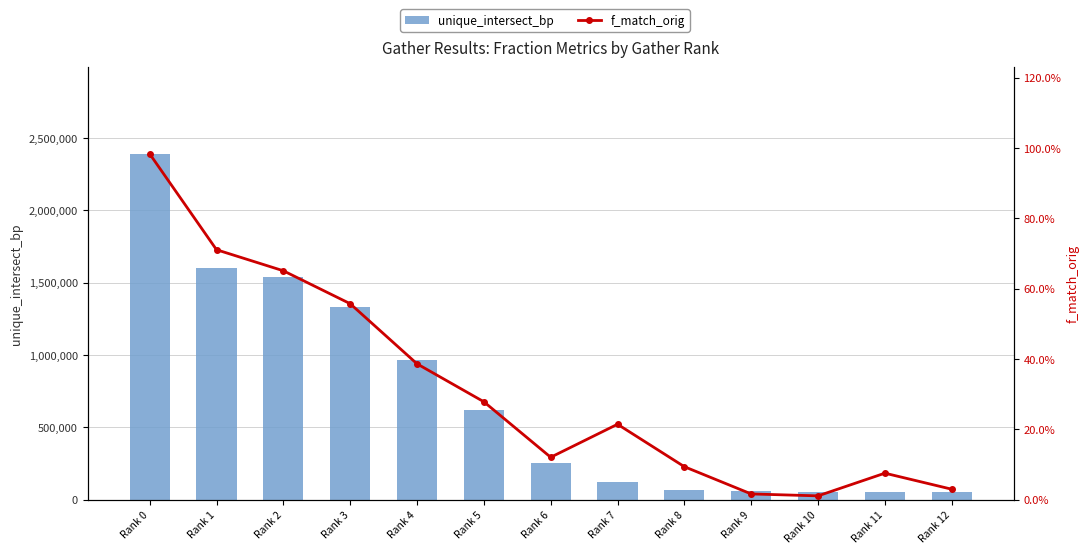

Which series has the largest total across all categories?

unique_intersect_bp